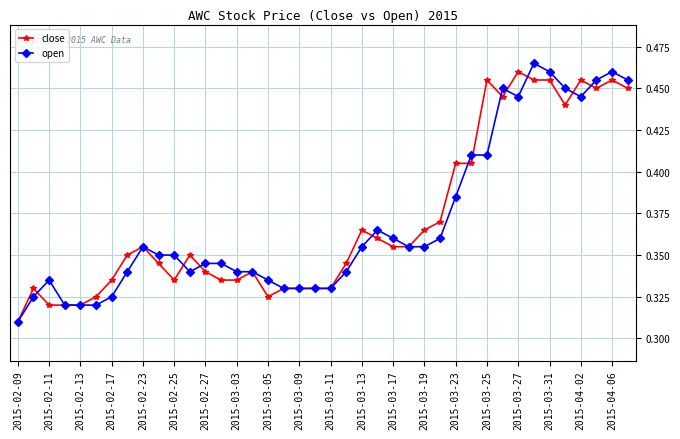

What is the sum of all open values?

14.8